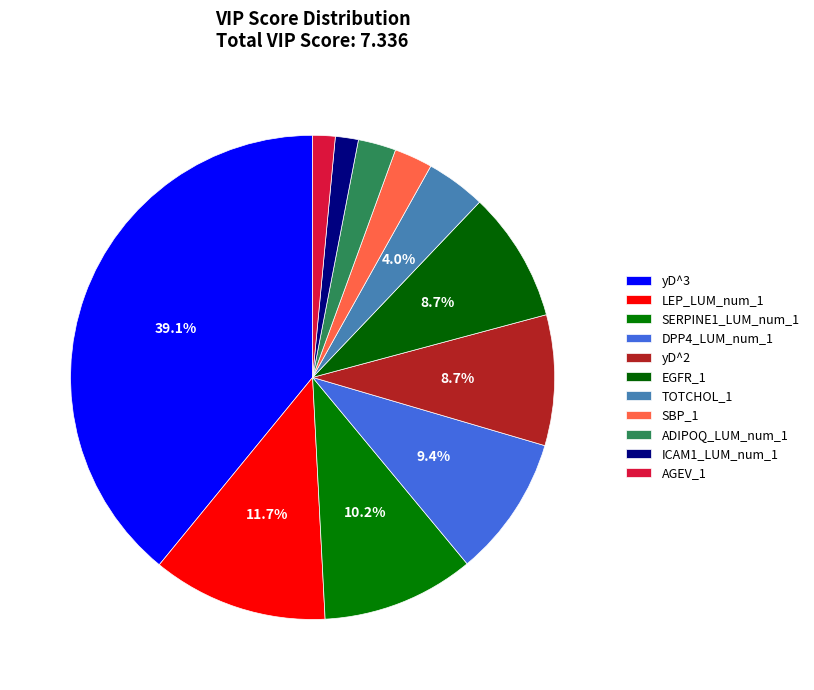

What portion of the pie excludes yD^3?

60.9%